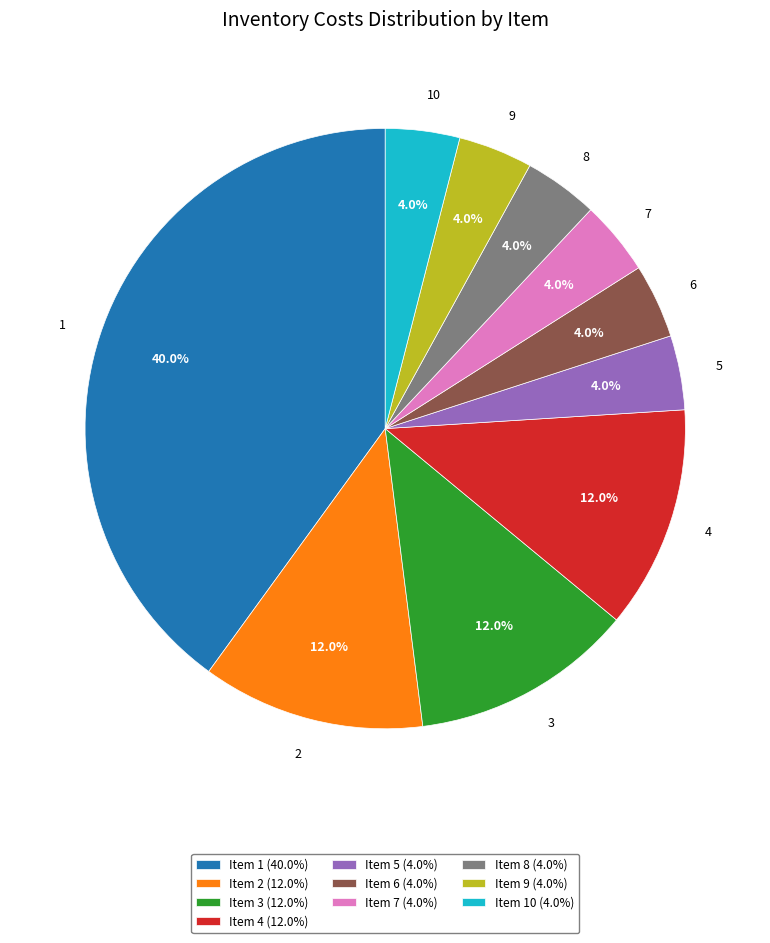

To the nearest percent, what is the combined percentage of 8 and 10?

8%